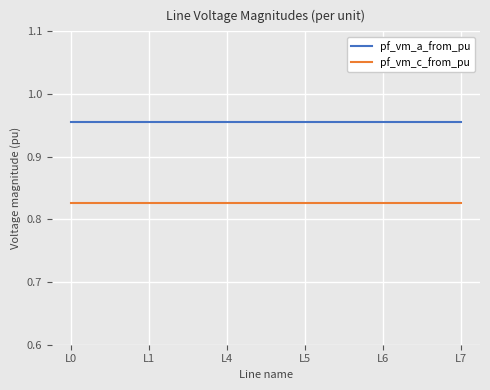

True or false: pf_vm_a_from_pu and pf_vm_c_from_pu intersect in this chart.

False